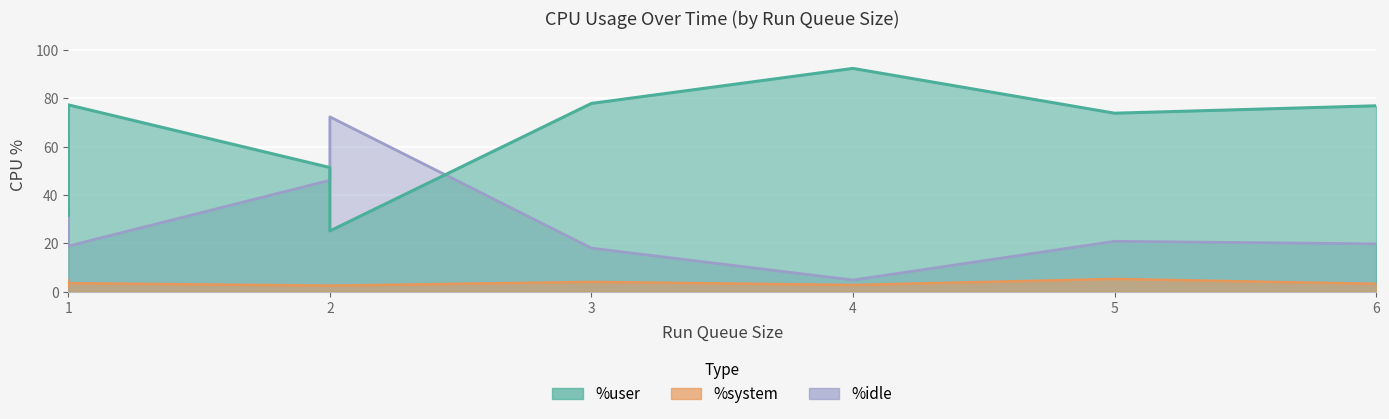

Which category has the lowest value in the %system series?

1